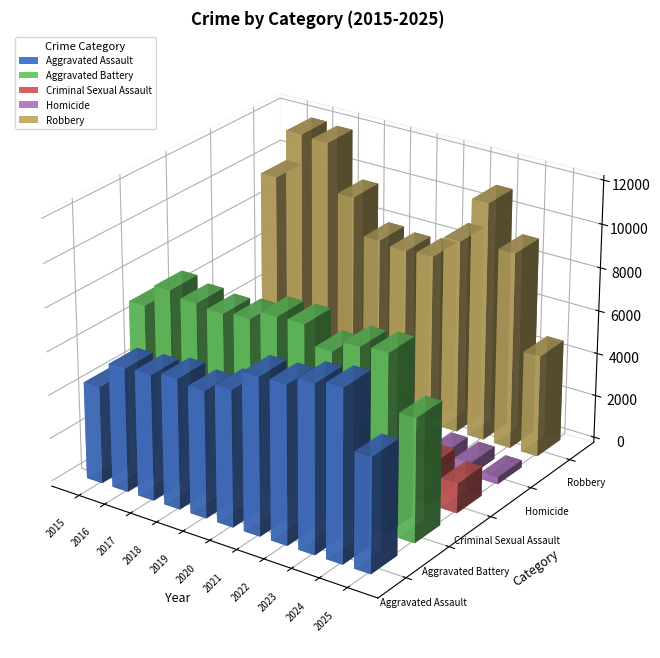

How many distinct data groups are displayed?

5